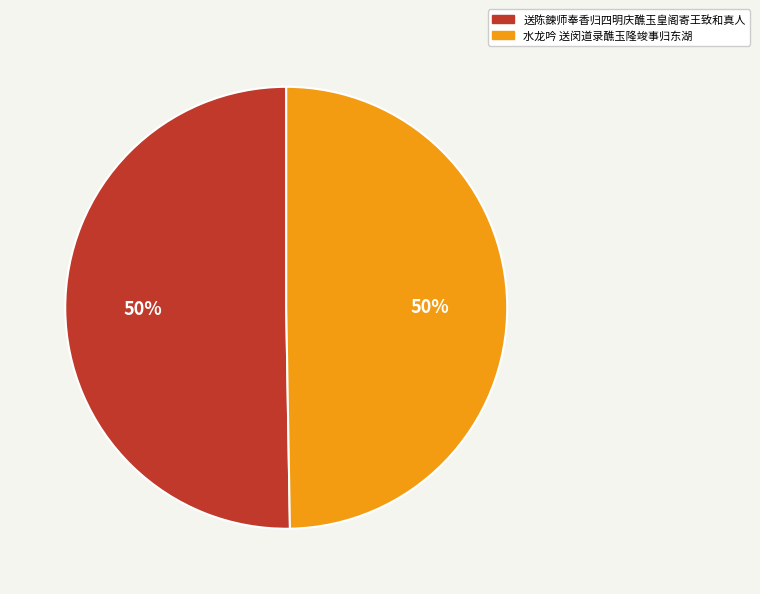

How many segments does this pie chart have?

2